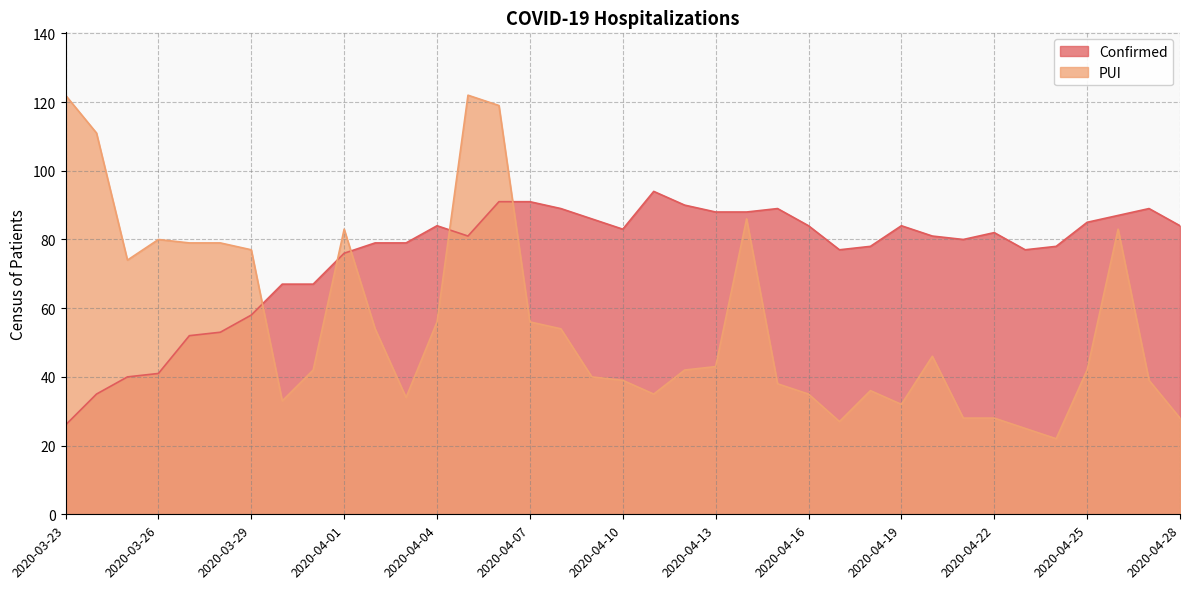

Count the number of categories in the chart.

37